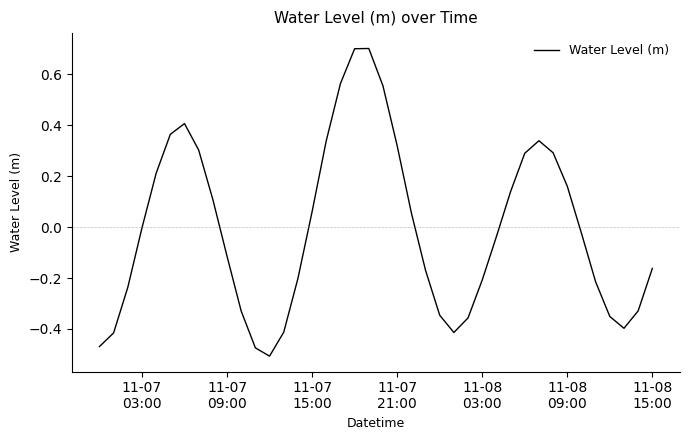

What is the difference between the maximum and minimum values?

1.2